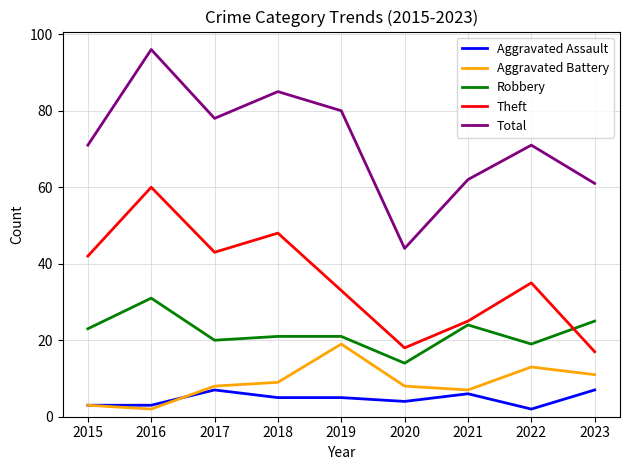

Rank the series by their maximum value, from highest to lowest.

Total, Theft, Robbery, Aggravated Battery, Aggravated Assault